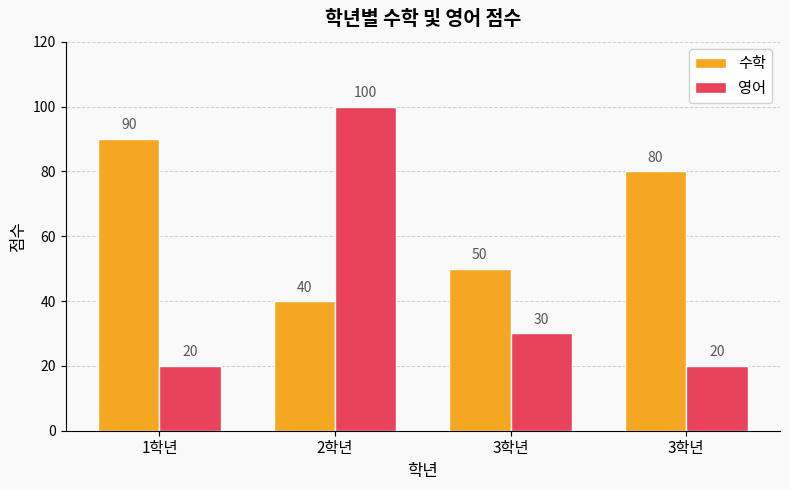

Are the bars horizontal?

No